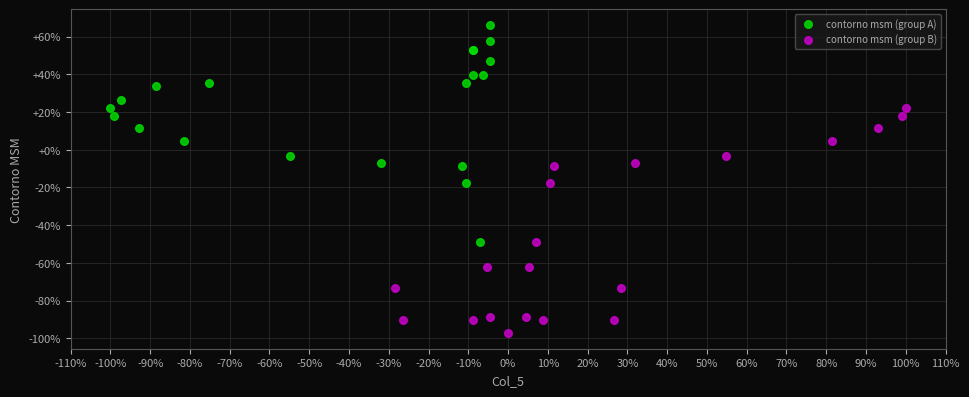

Which series reaches the maximum Y coordinate?

contorno msm (group A)